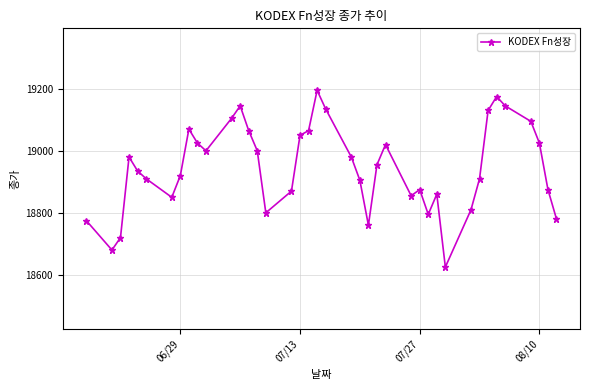

What is the approximate value at 06/29?

18920